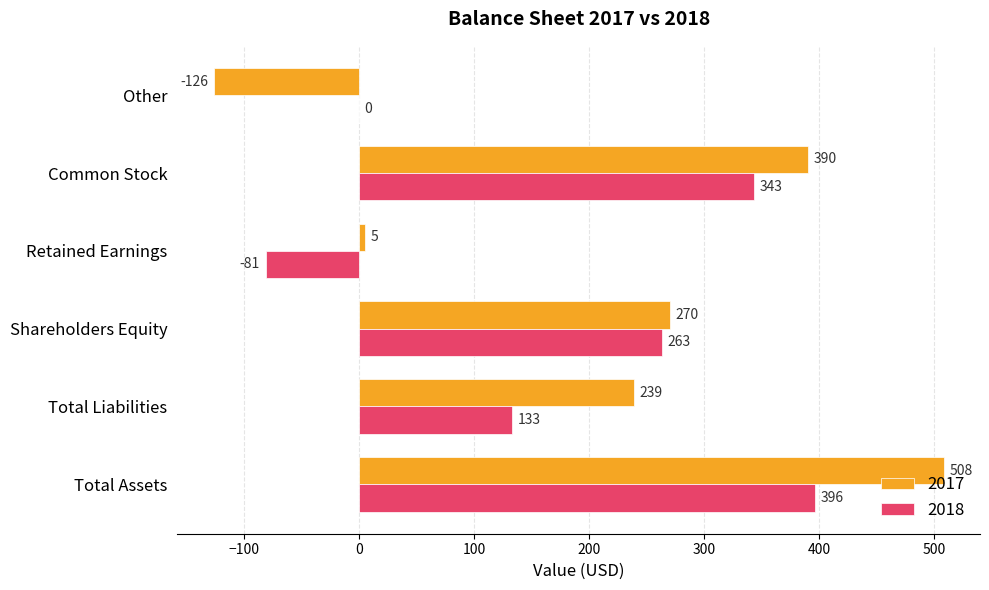

The value of 2017 at Shareholders Equity is 379. True or false?

False